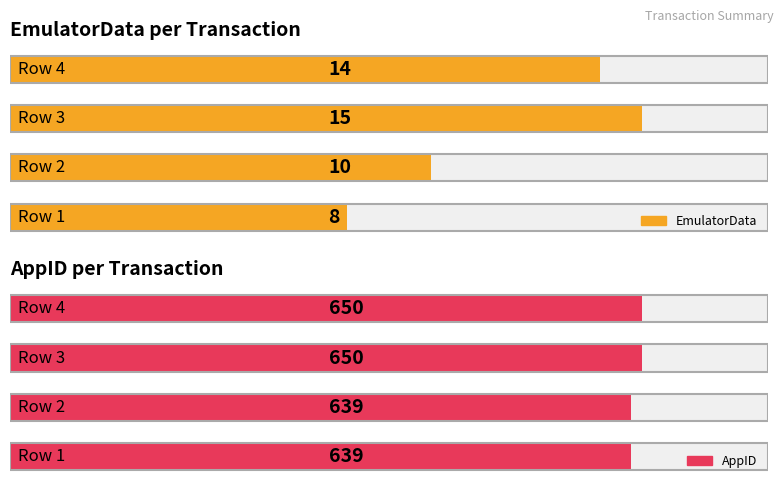

Are the bars grouped side by side (vs. stacked)?

Yes